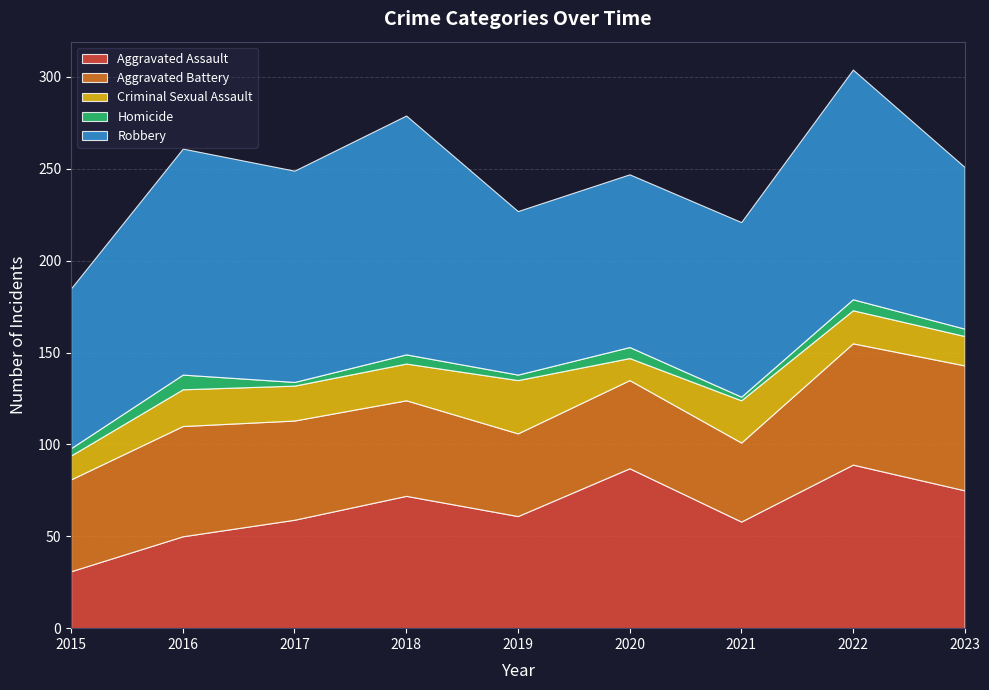

Reading left to right, list all the values displayed in this chart.

Aggravated Assault: 2015=31	2016=50	2017=59	2018=72	2019=61	2020=87	2021=58	2022=89	2023=75
Aggravated Battery: 2015=50	2016=60	2017=54	2018=52	2019=45	2020=48	2021=43	2022=66	2023=68
Criminal Sexual Assault: 2015=13	2016=20	2017=19	2018=20	2019=29	2020=12	2021=23	2022=18	2023=16
Homicide: 2015=4	2016=8	2017=2	2018=5	2019=3	2020=6	2021=2	2022=6	2023=4
Robbery: 2015=87	2016=123	2017=115	2018=130	2019=89	2020=94	2021=95	2022=125	2023=88